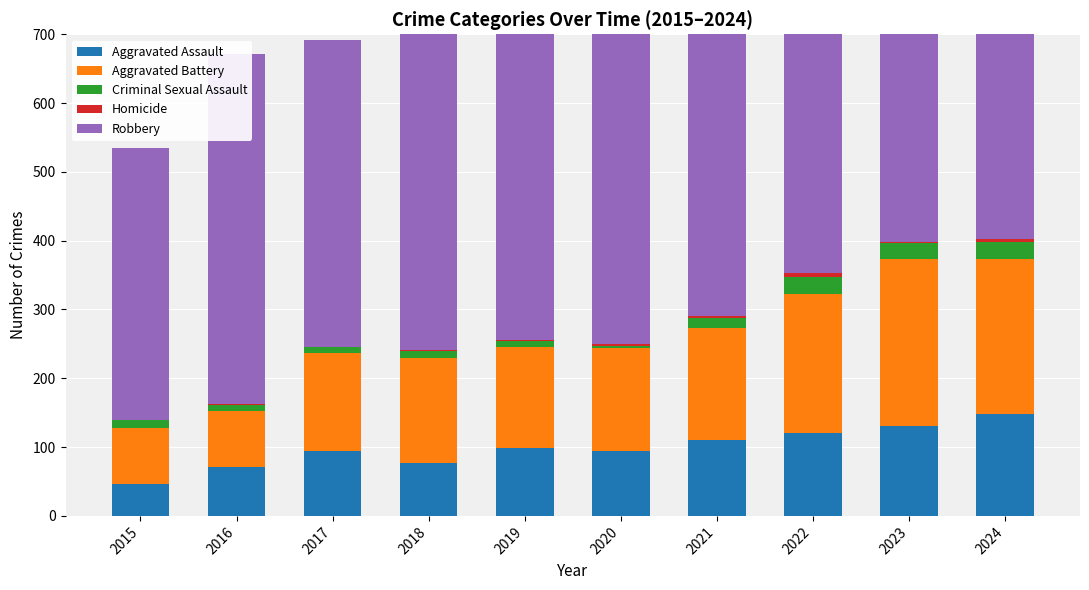

At which category is the sum across all series the highest?

2024